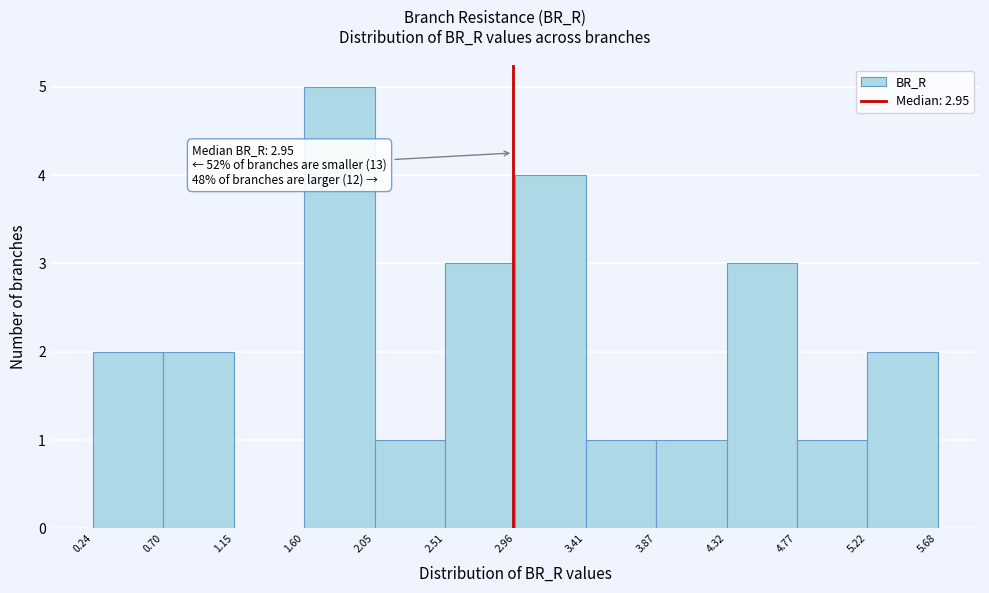

Over which range of the x-axis is the bar tallest?

1.60 to 2.05